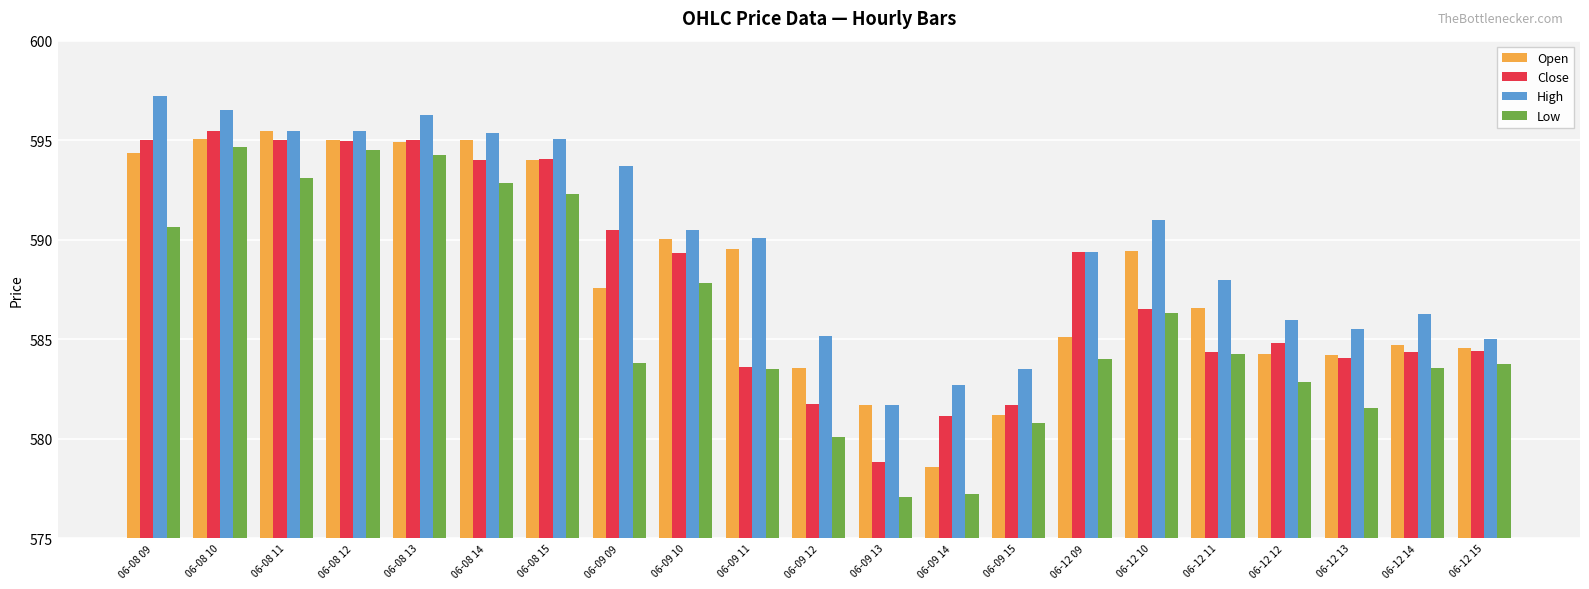

Is it true that Open equals 806.0 at 06-09 13?

False